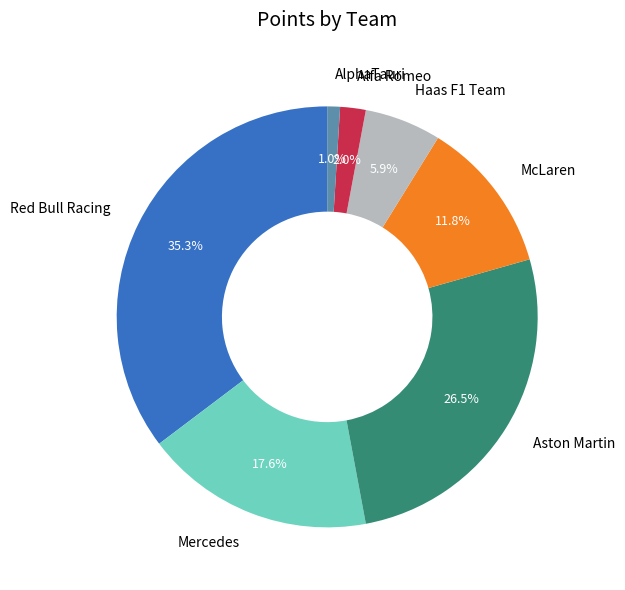

To the nearest percent, what is the difference between the largest and smallest slice percentages?

34%